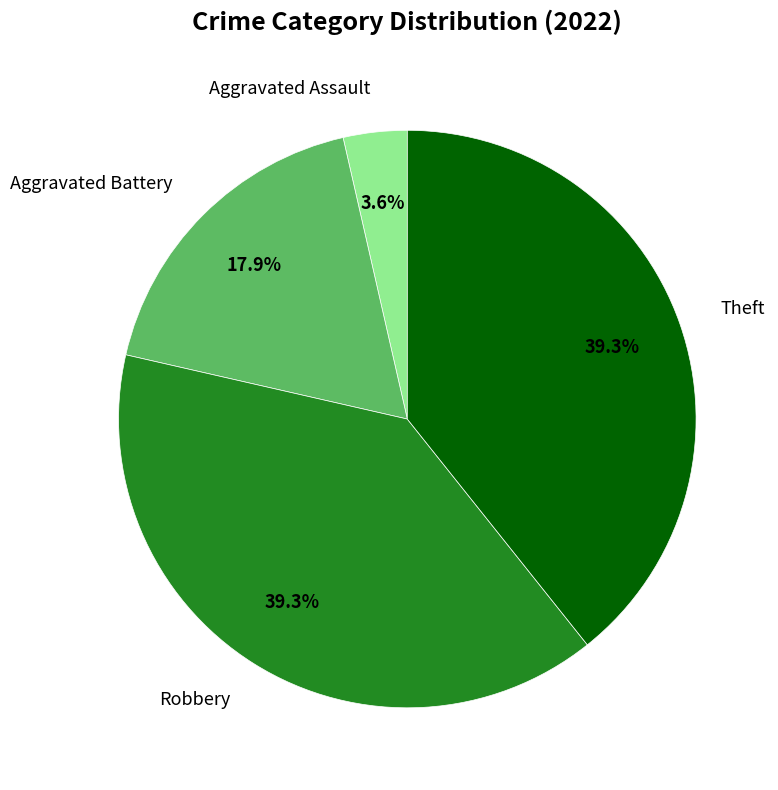

Which category has the smallest portion of the pie?

Aggravated Assault